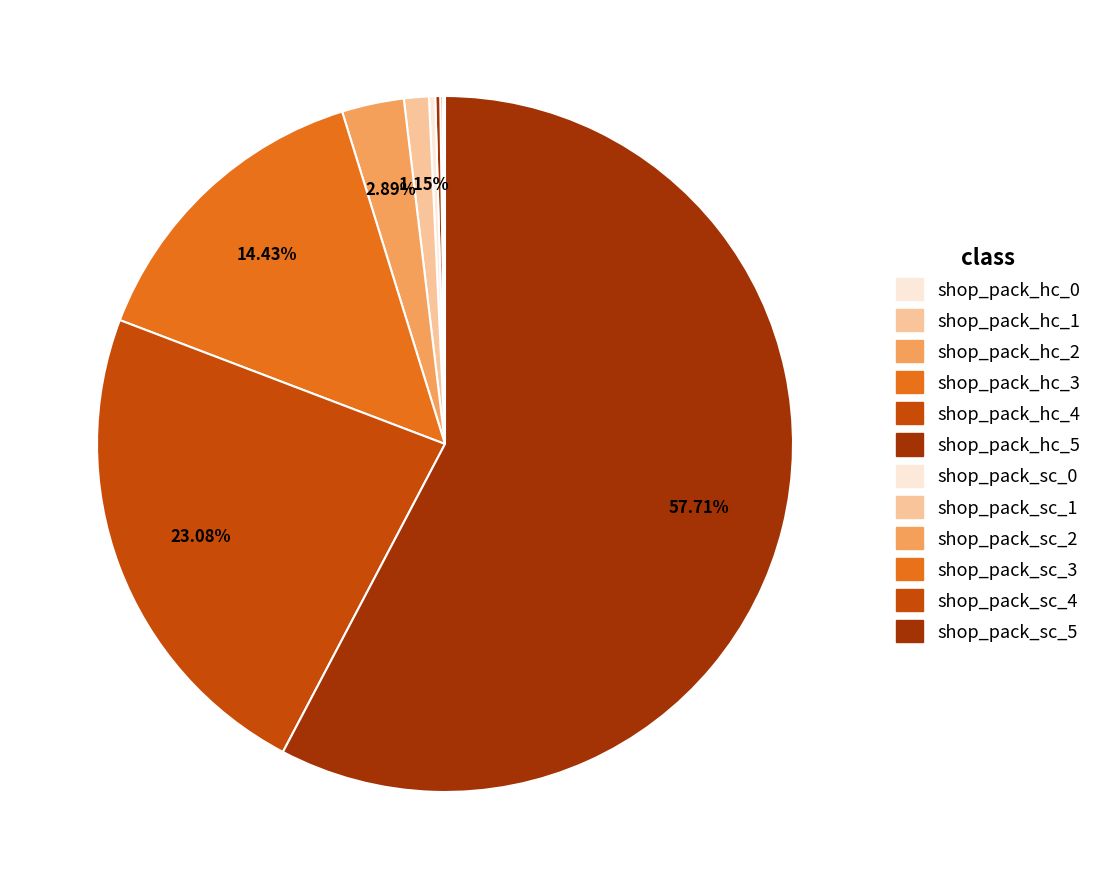

How many segments does this pie chart have?

12